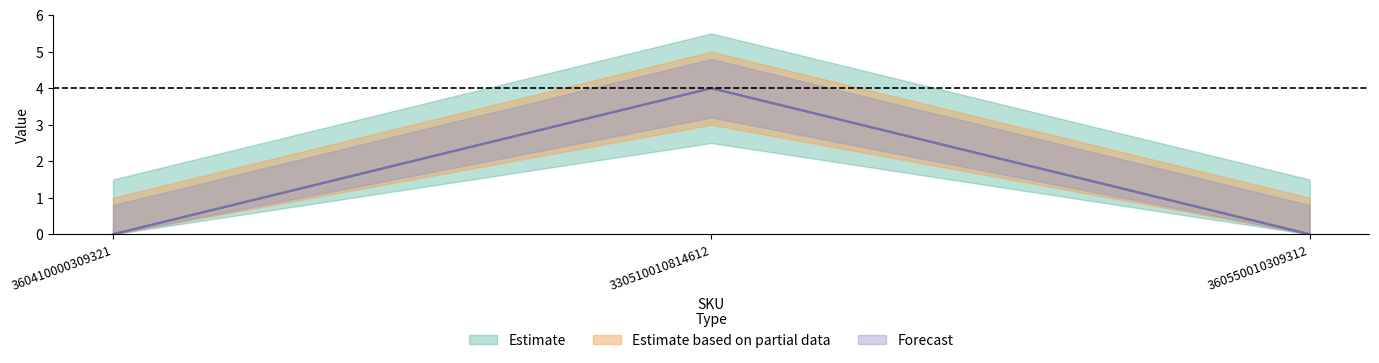

Reading left to right, transcribe all the data shown in this chart.

Estimate: 360410000309321=0	330510010814612=4	360550010309312=0
Estimate based on partial data: 360410000309321=0	330510010814612=4	360550010309312=0
Forecast: 360410000309321=0	330510010814612=4	360550010309312=0